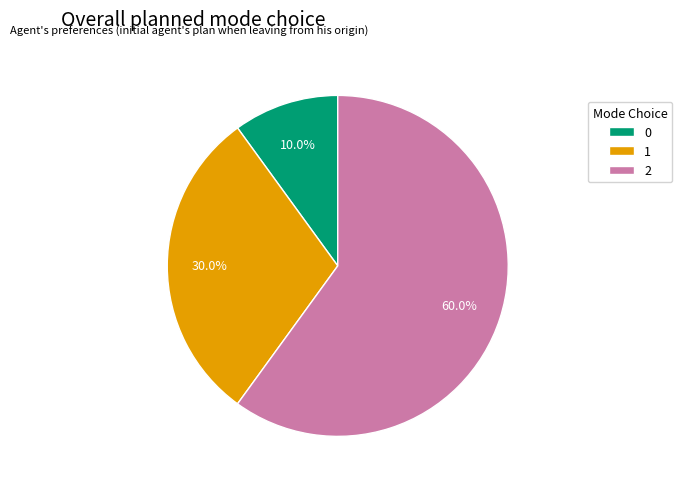

Is there any slice that represents more than half of the pie?

Yes